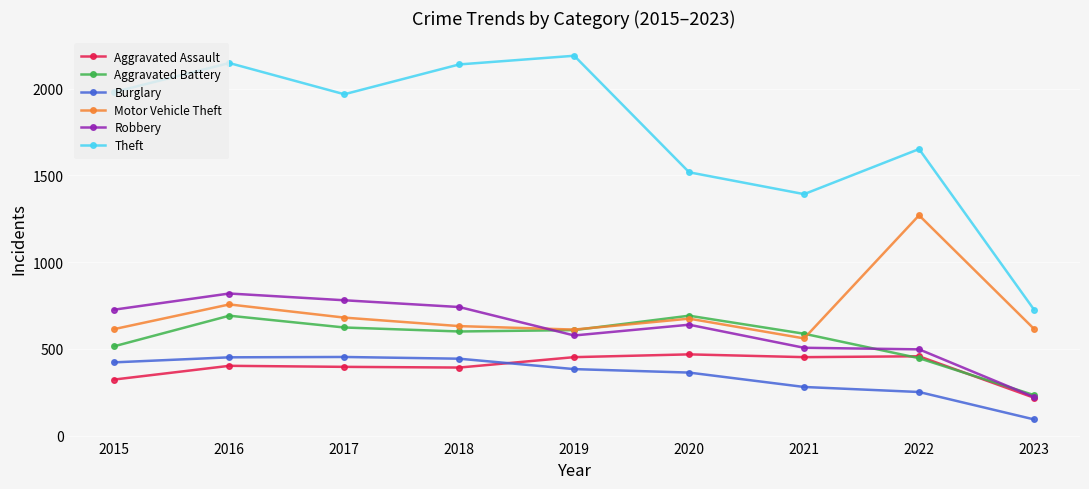

At which label does Motor Vehicle Theft reach its peak?

2022